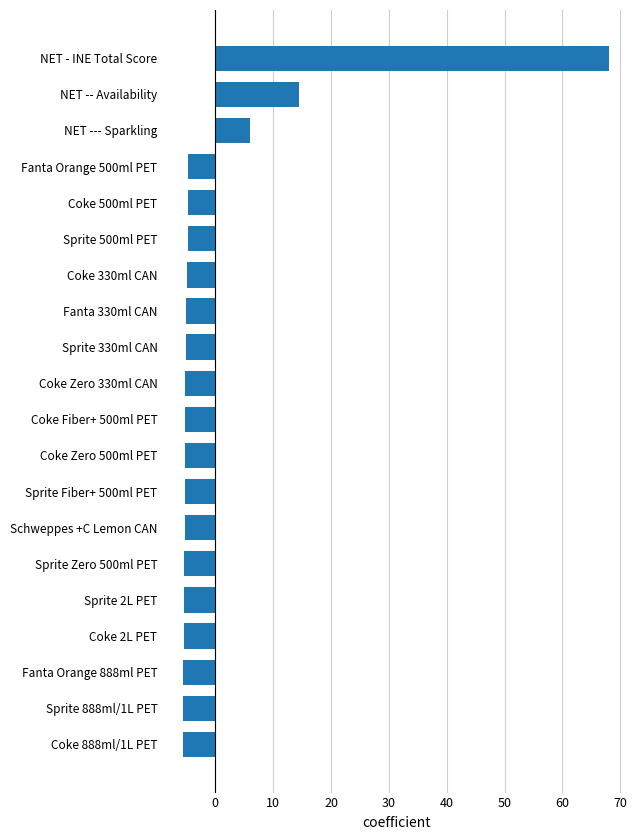

What is the greatest value displayed?

68.0